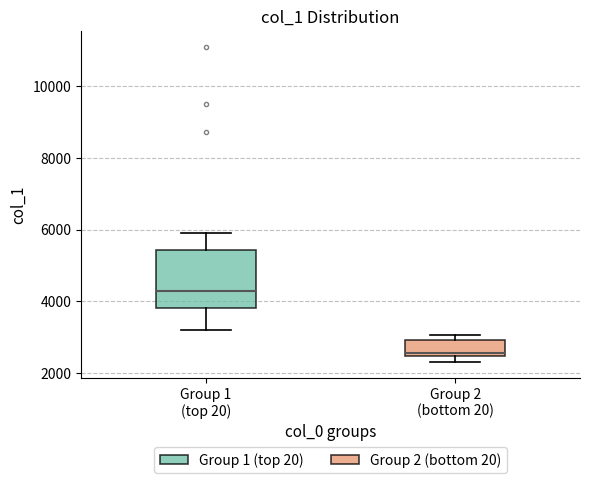

Reading left to right, read every box against the y-axis: the position of its median line, the range the box covers, and the ends of its whiskers. The values are not printed on the chart, so give them approximately, as read against the axis.

Group 1 (top 20): median 4200, box 3800 to 5400, whiskers 3200 to 6000
Group 2 (bottom 20): median 2600, box 2400 to 3000, whiskers 2400 (just below the box's lower edge) to 3000 (just above the box's upper edge)